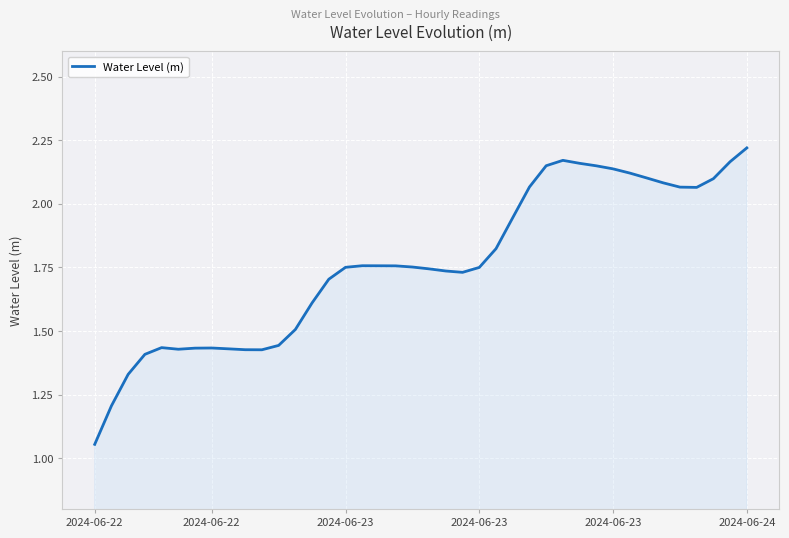

How many interior local valleys (lower than both neighbors) does the data have?

4